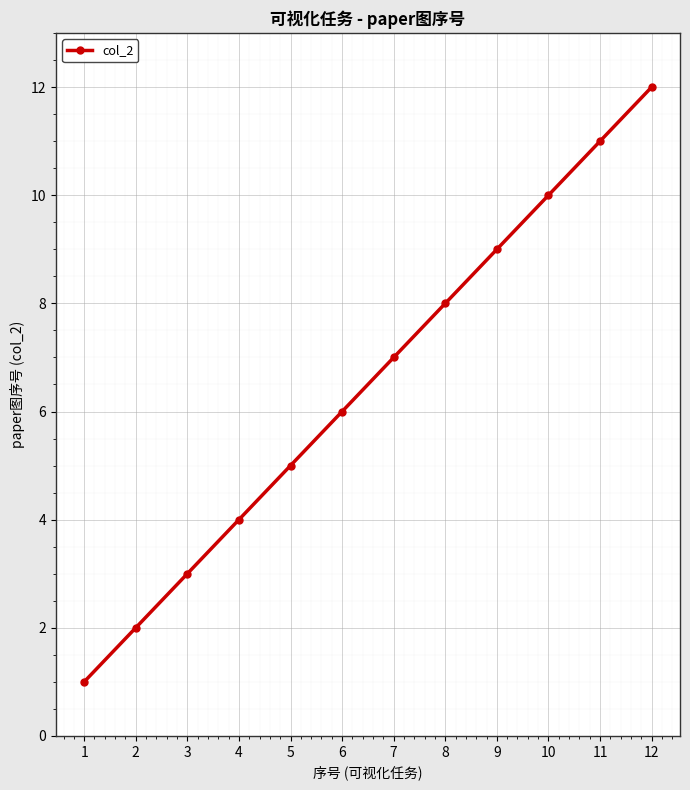

What is the value of the 8th point from the left?

8